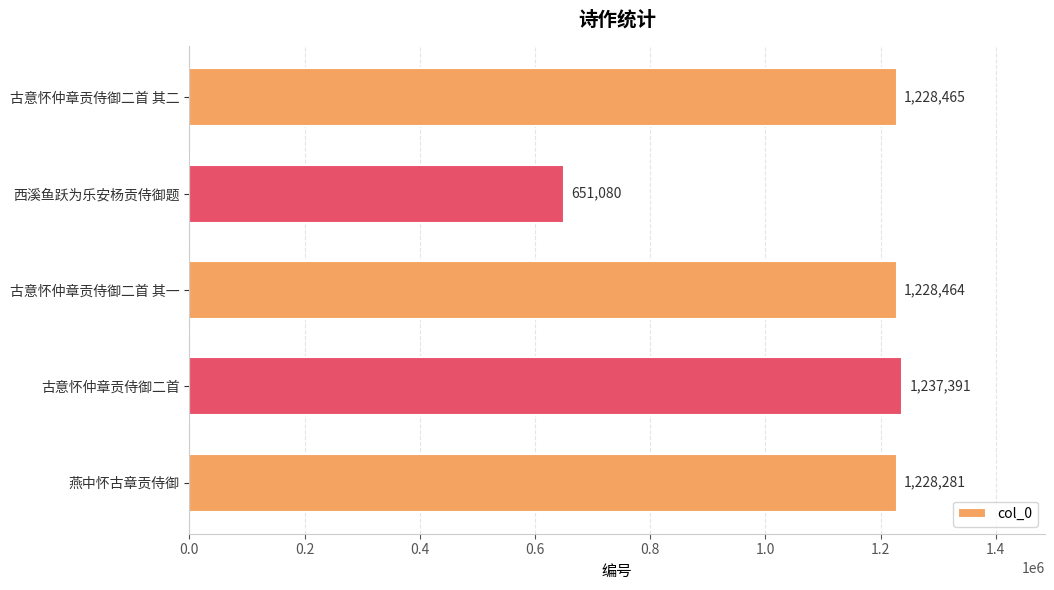

What is the difference between the maximum and minimum values?

586311